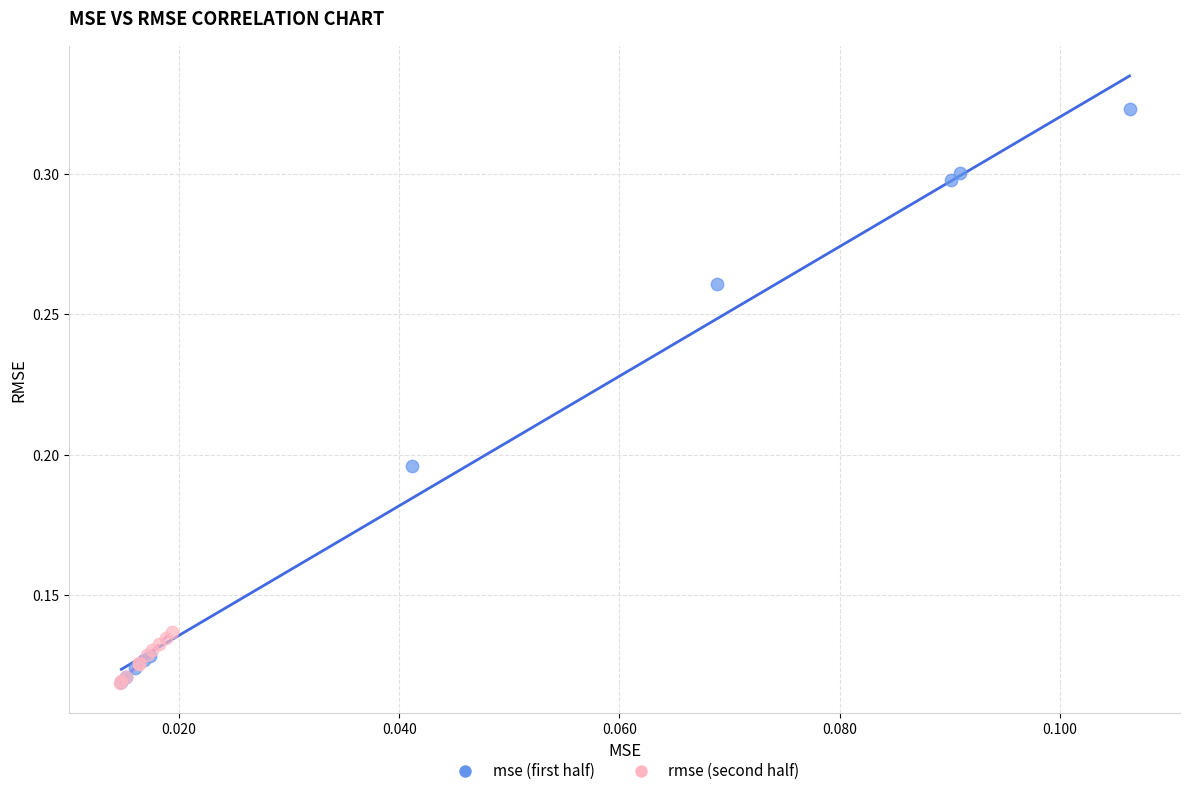

Which series contains the highest Y value?

mse (first half)